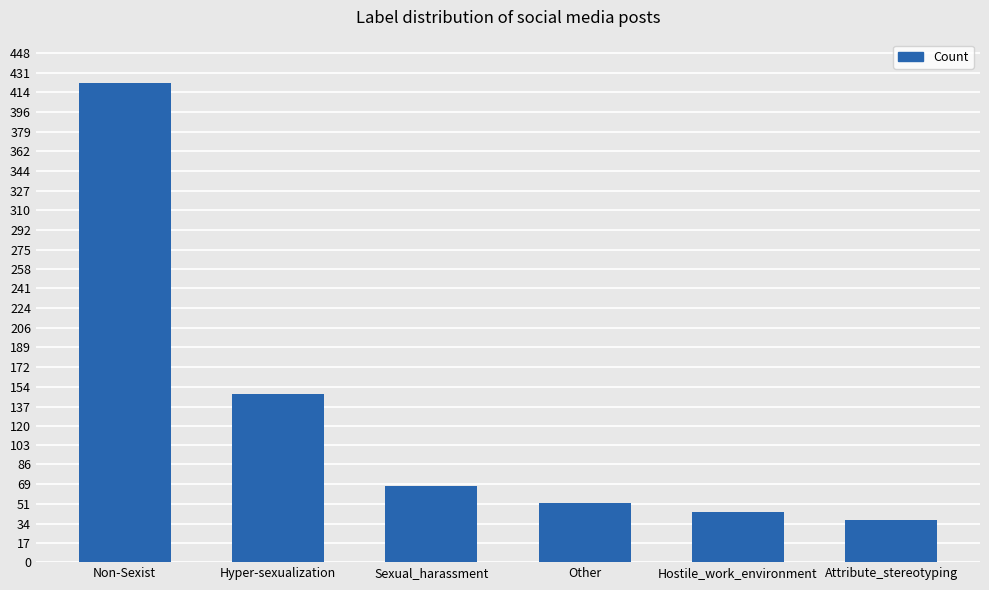

What is the minimum value shown in the chart?

37